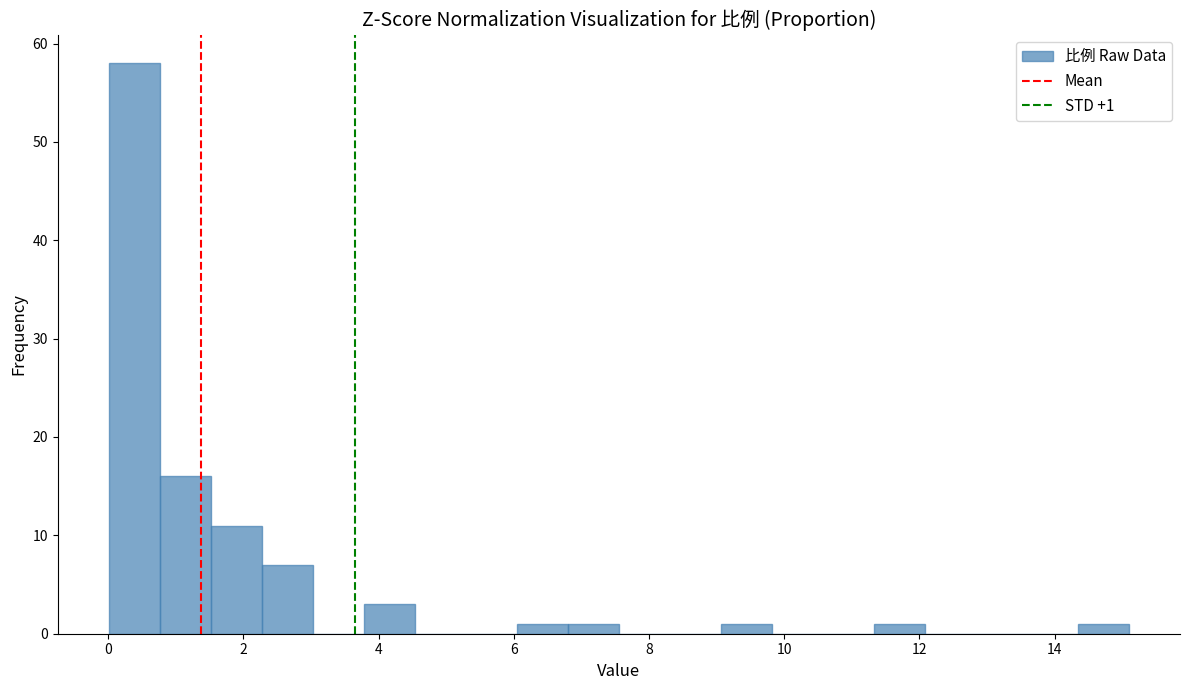

Around what value on the x-axis is the tallest bar? Give the approximate position of its centre, as read against the axis.

0.4